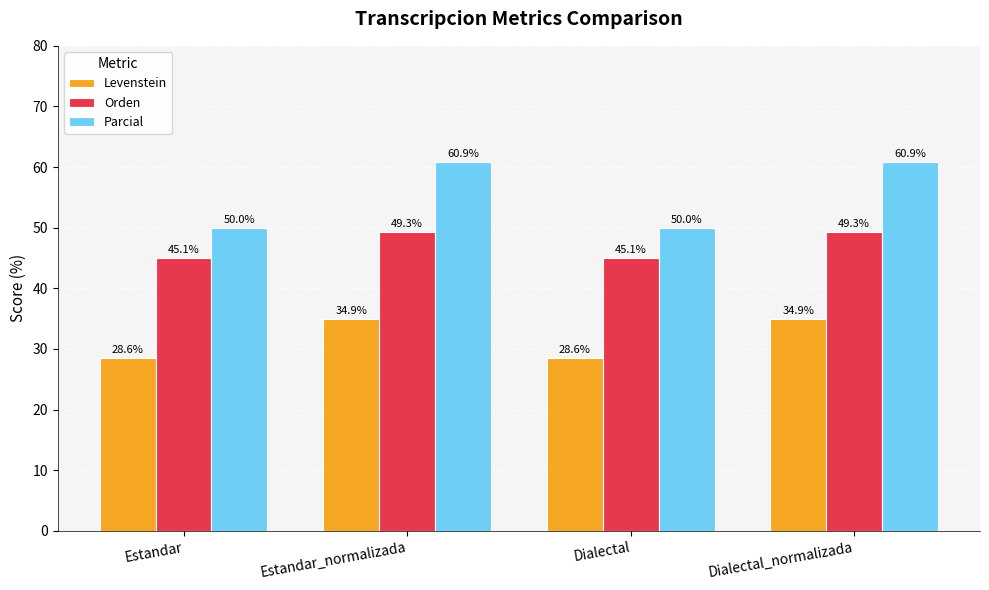

At Dialectal_normalizada, list the series in order from smallest to largest.

Levenstein, Orden, Parcial